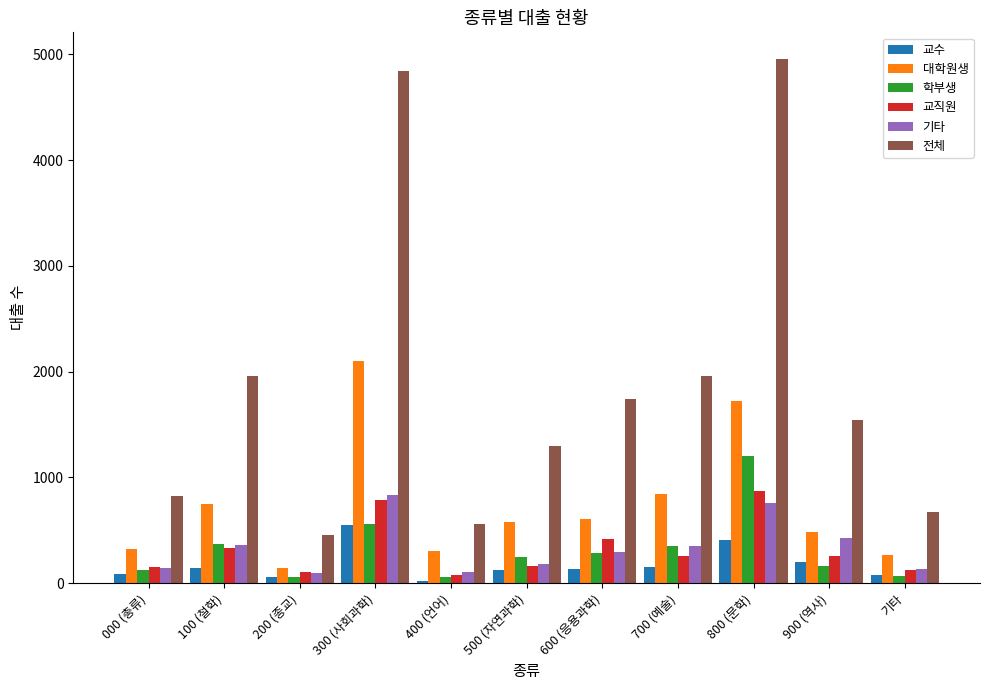

What is the greatest value displayed?

4961